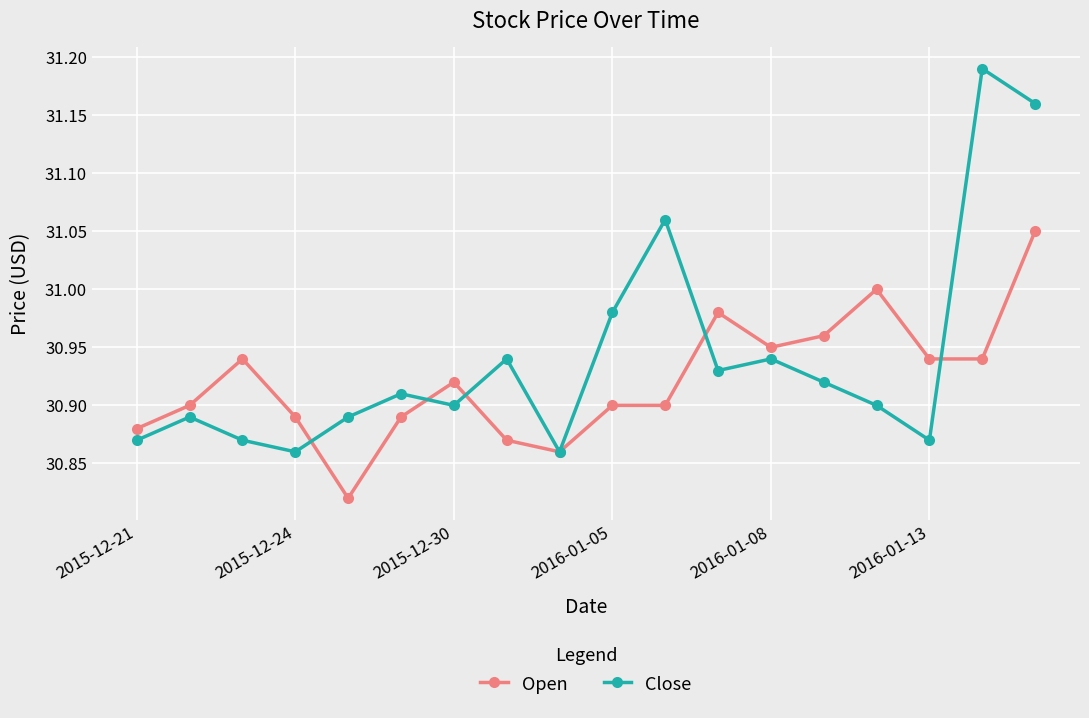

Which series ends up on top after the final intersection of Close and Open?

Close